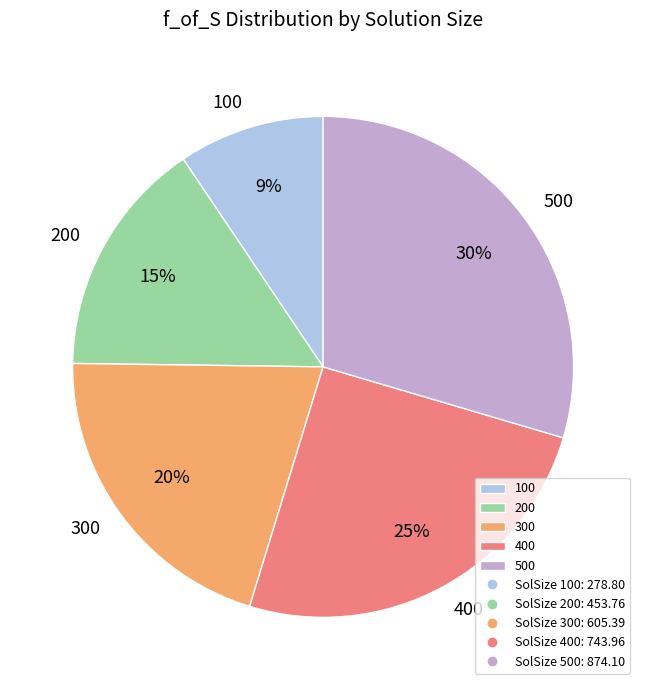

Do 200 and 500 together represent more than half of the pie?

No